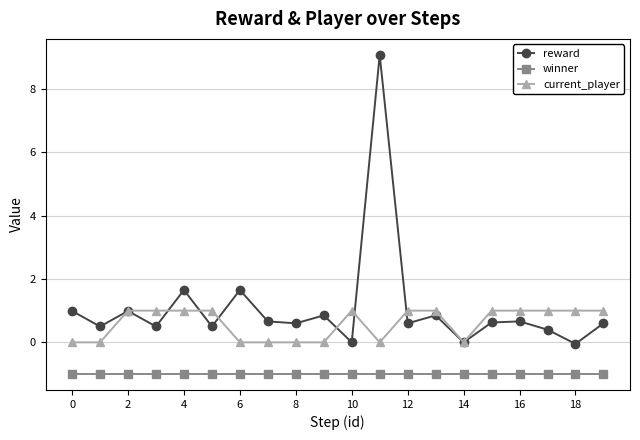

Is this an area chart (filled region under the line)?

No